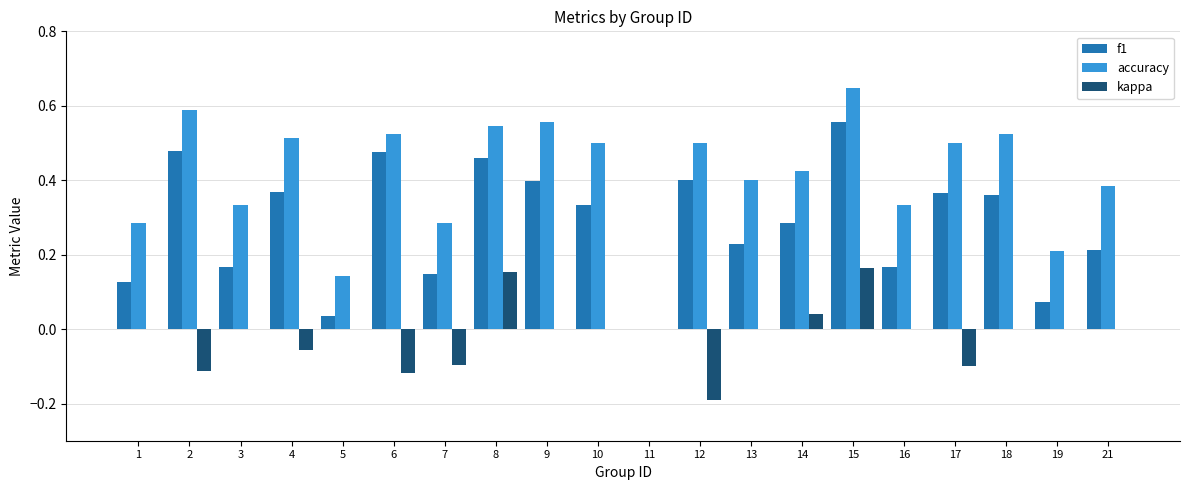

The accuracy series shows 0.7 at 8. True or false?

False